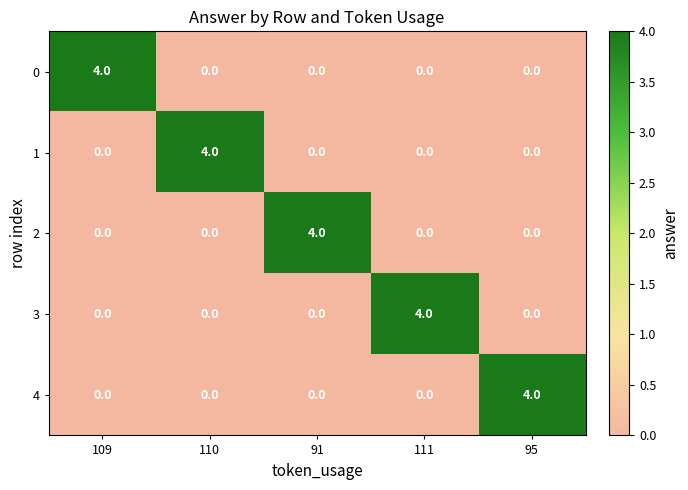

Count the 0 values in the range 0 to 1.

4